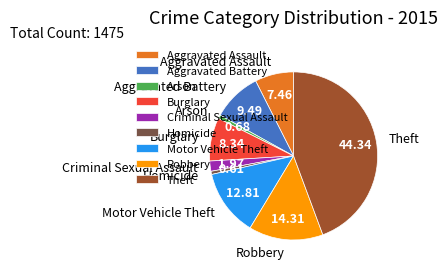

What is the largest slice in the pie chart?

Theft